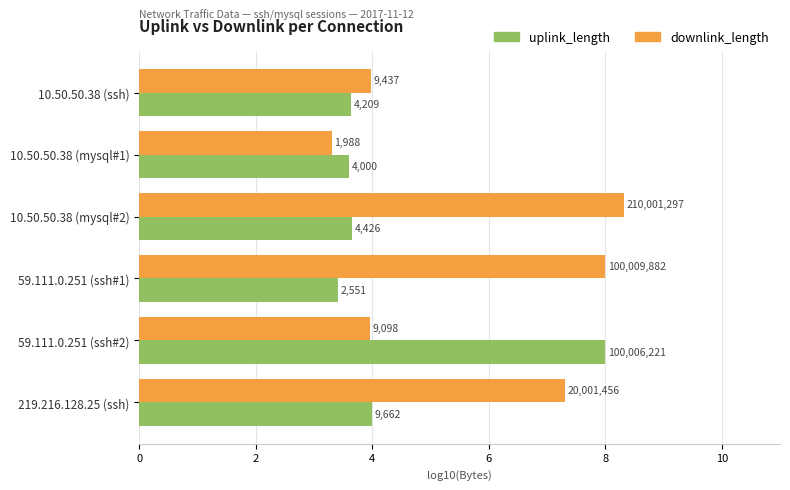

What are all the series names shown in the legend?

uplink_length, downlink_length